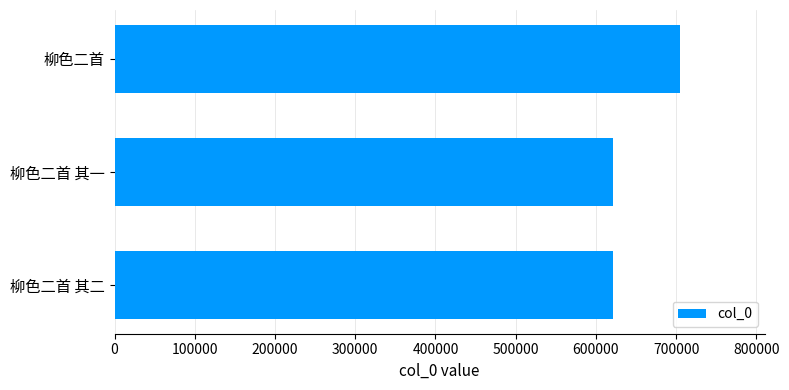

How many distinct data groups are displayed?

1